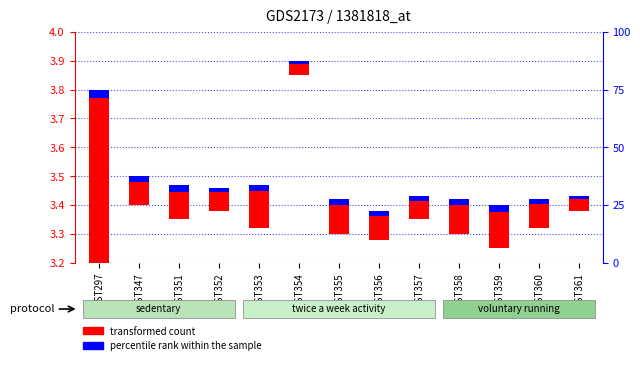

Rank the series at EST353 from lowest to highest value.

percentile rank within the sample, transformed count